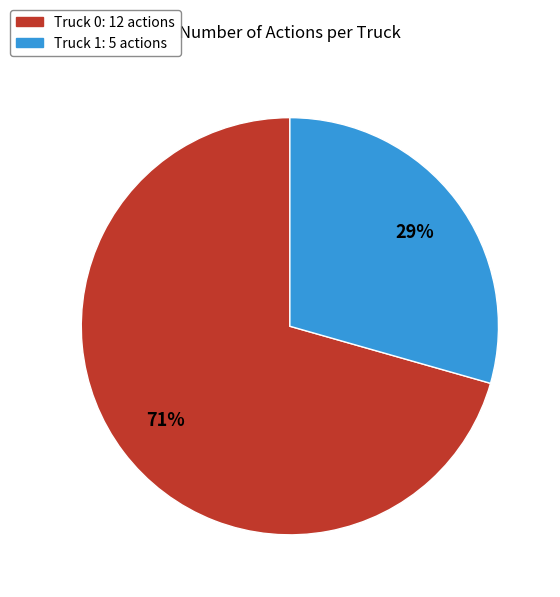

How many slices are in this pie chart?

2